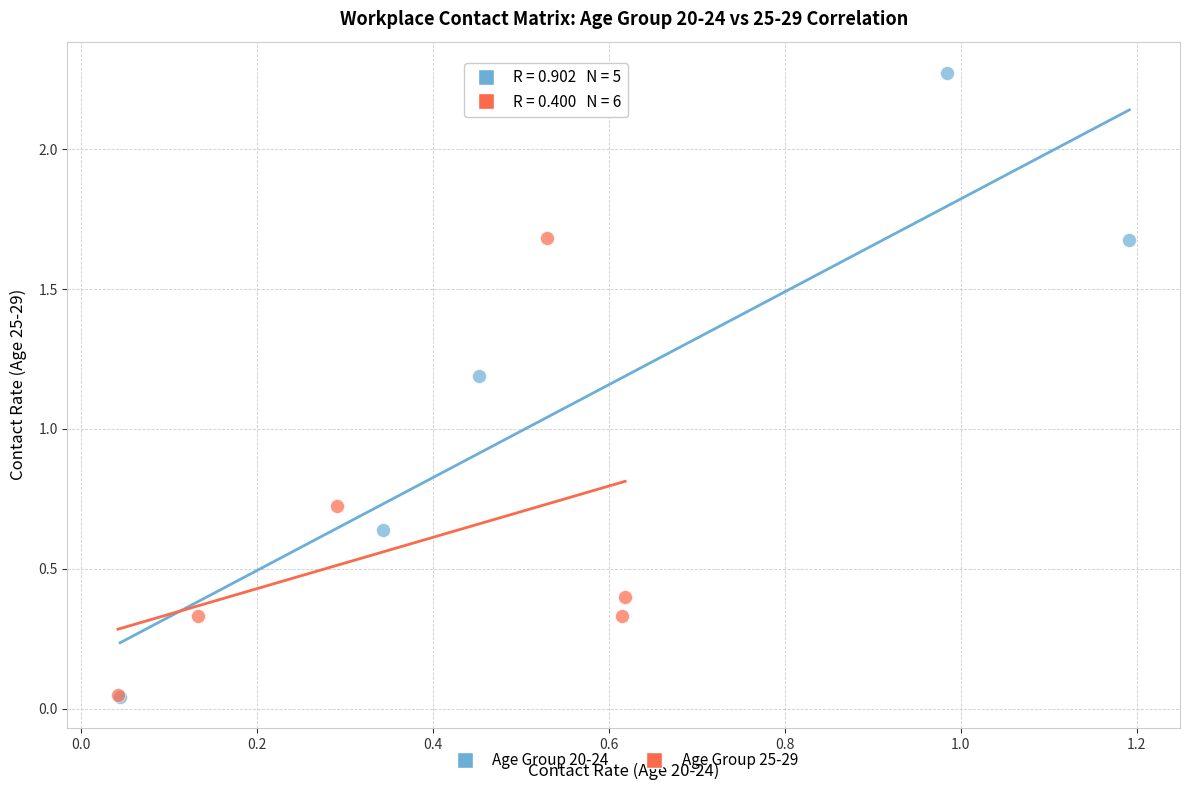

Which series has the widest spread of Y values?

Age Group 20-24